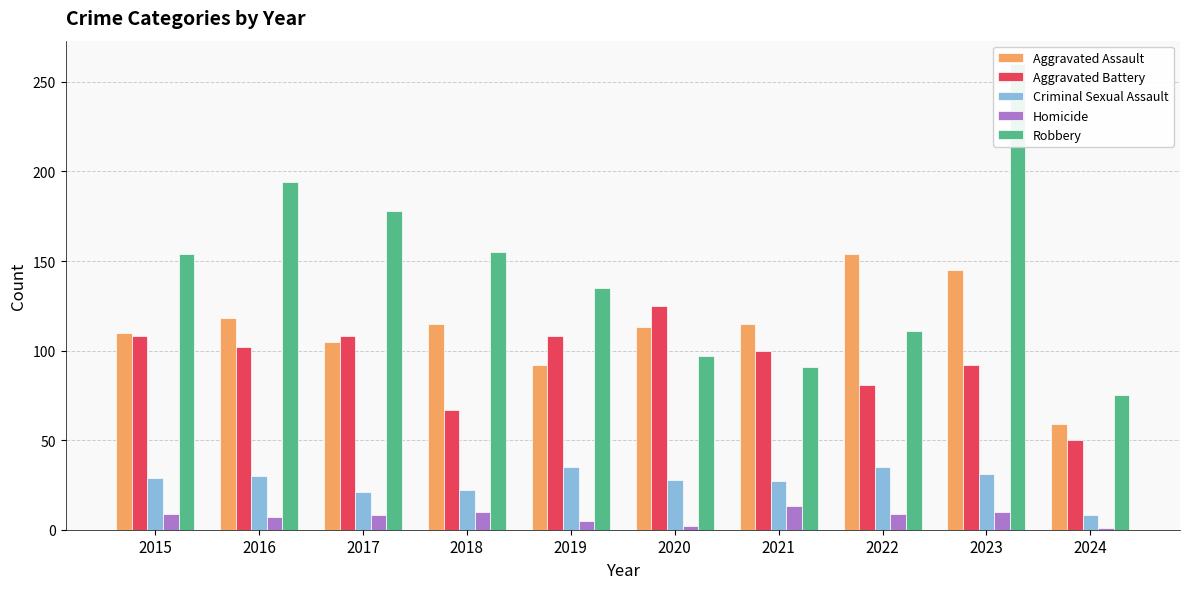

What is the difference between the second highest and second lowest values in the Robbery series?

103